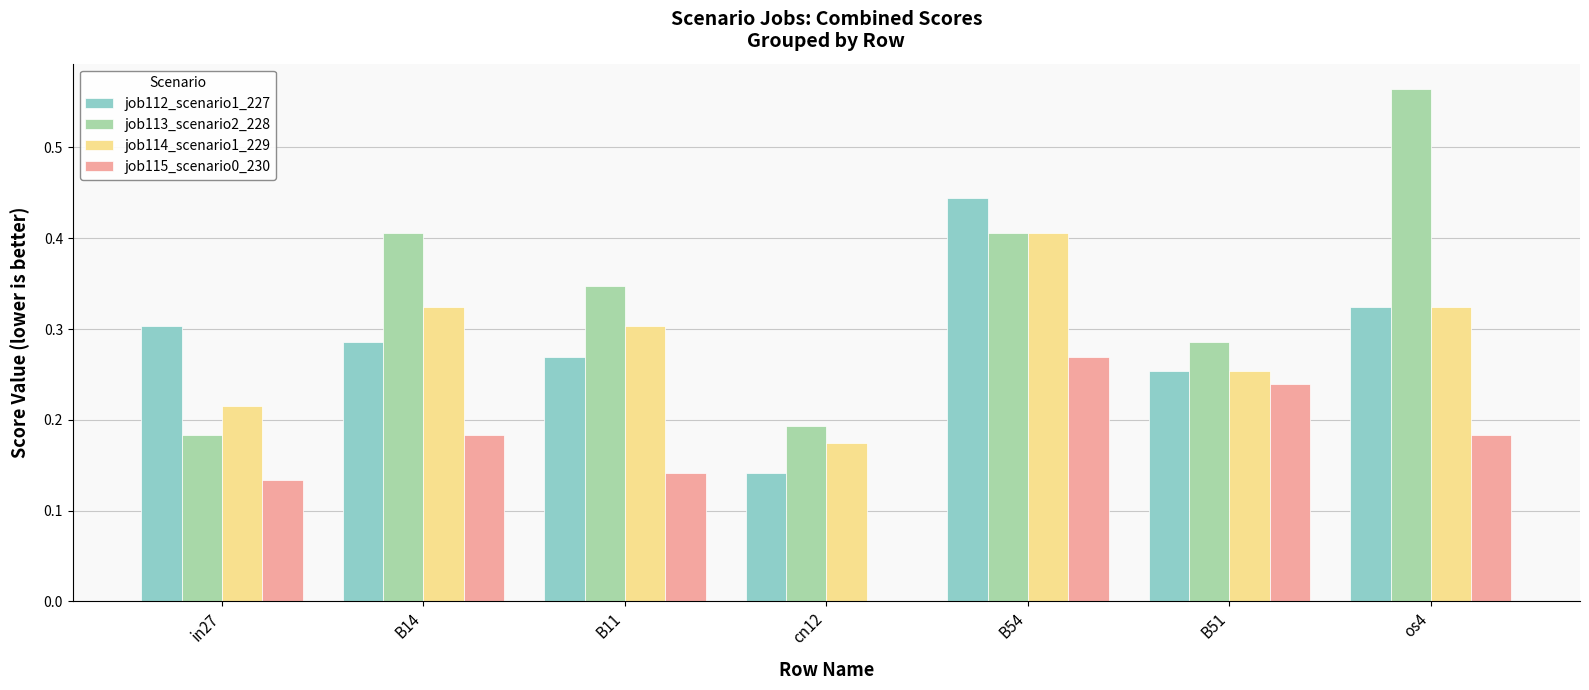

At which category is the sum across all series the highest?

B54